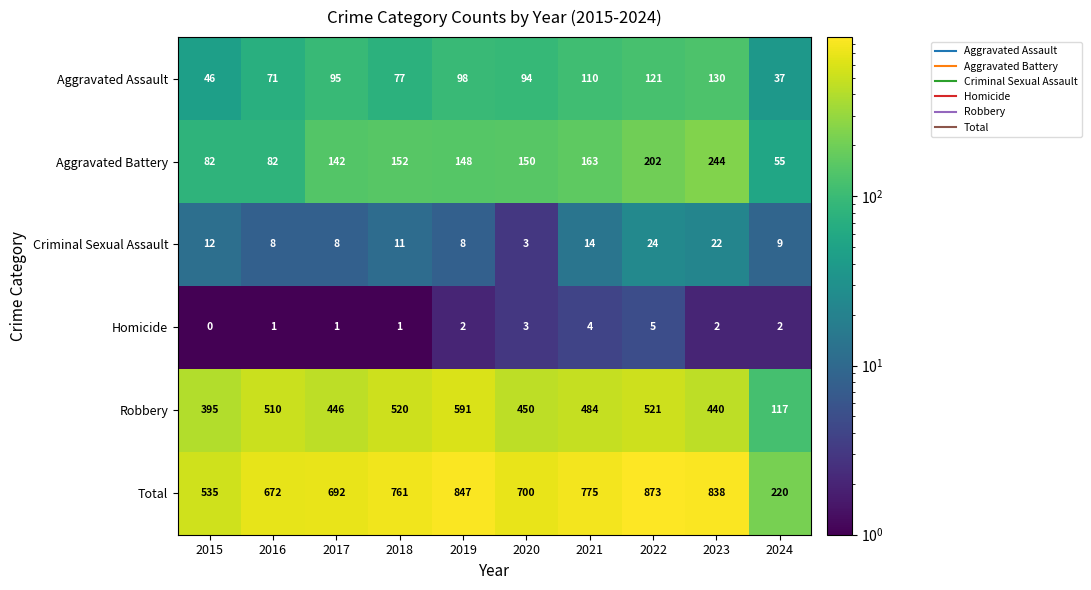

At which category does the chart reach its peak across all series?

2022